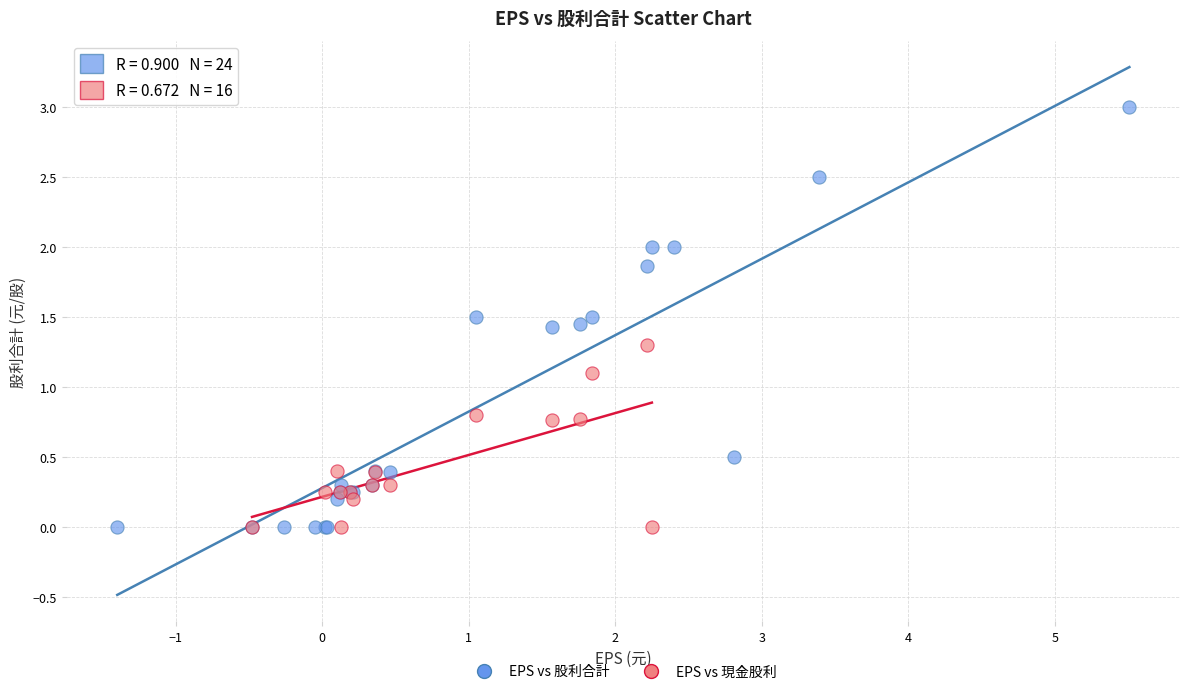

Which series has the widest spread of Y values?

EPS vs 股利合計